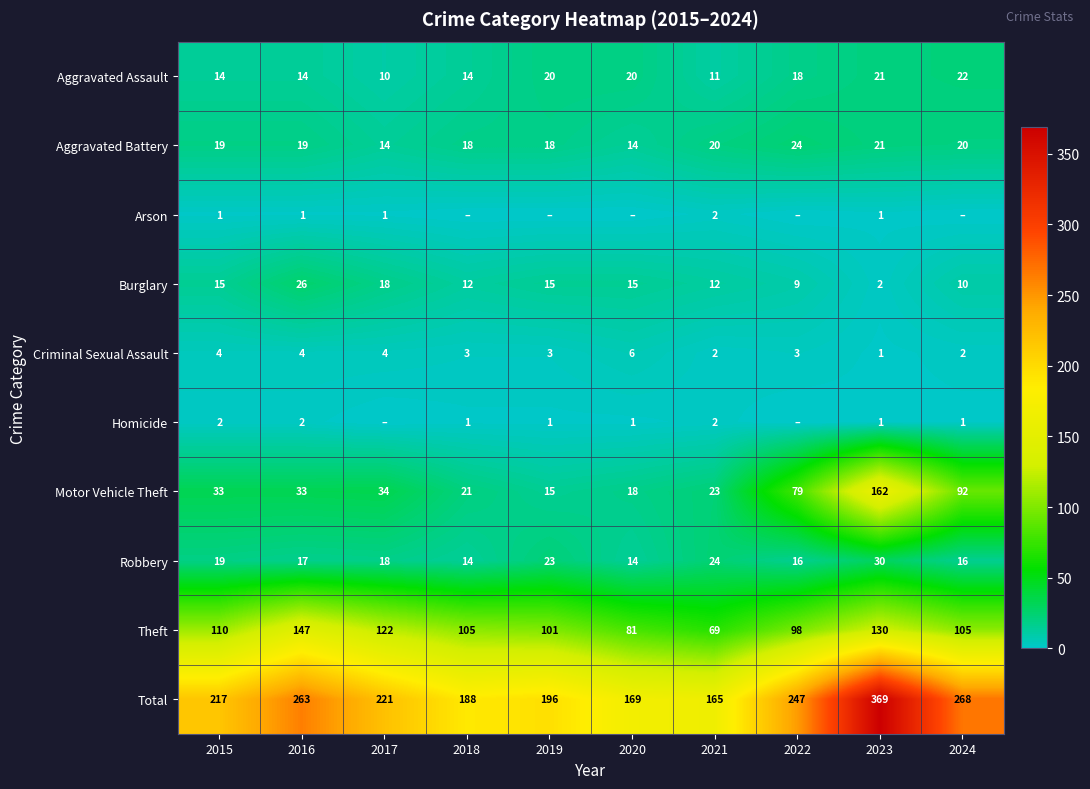

What is the difference between the highest and lowest values at 2023?

368